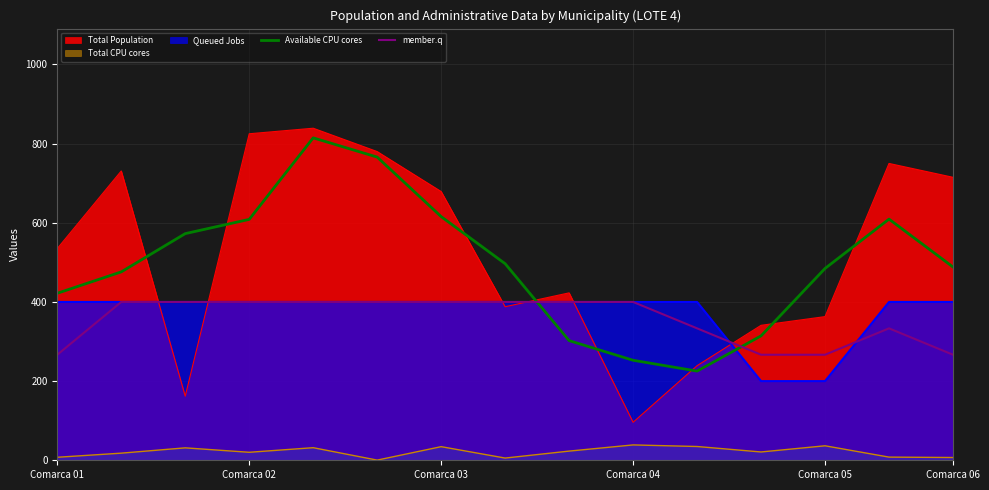

What is the value of the member.q point at the 15th from the left?

266.7